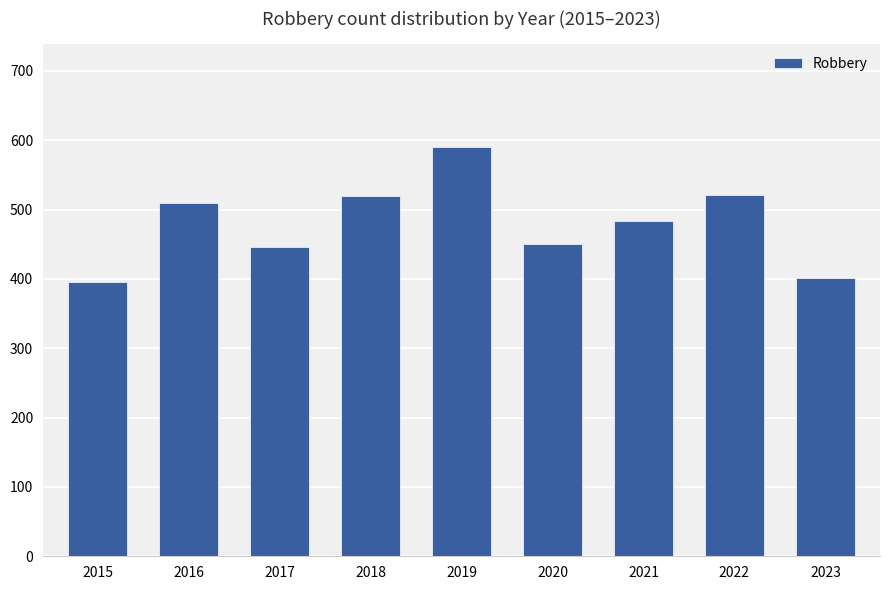

What is the value of the 9th bar from the left?

401